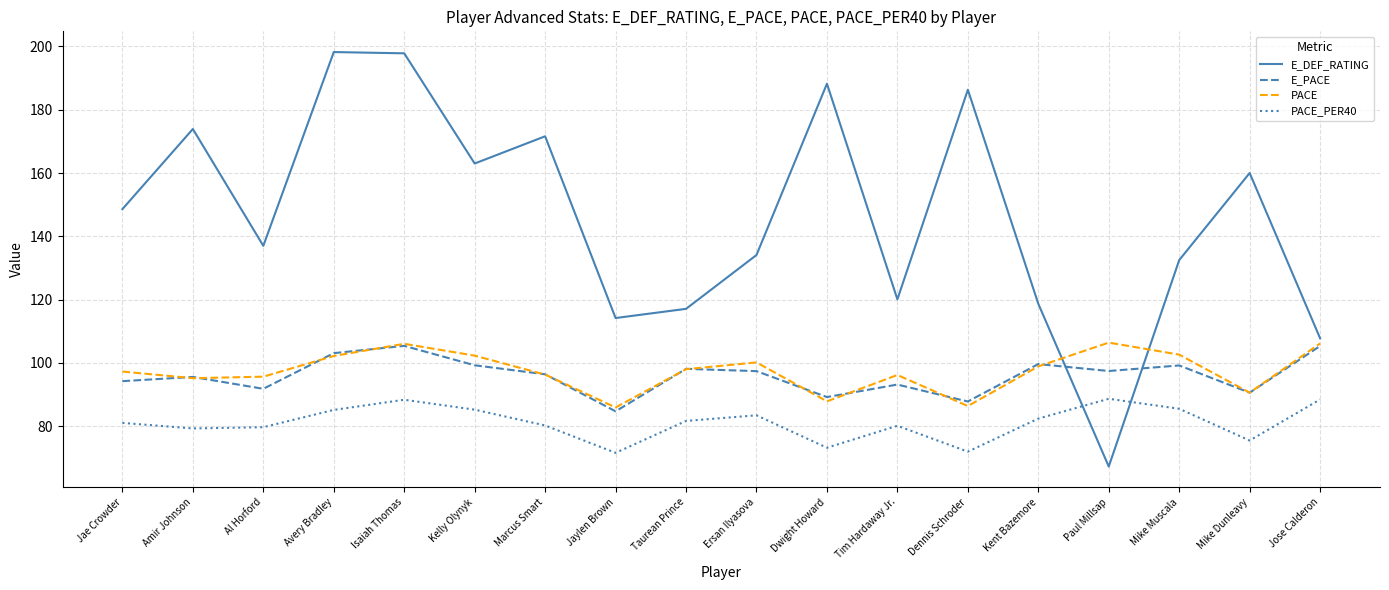

Which series has the widest spread of values?

E_DEF_RATING